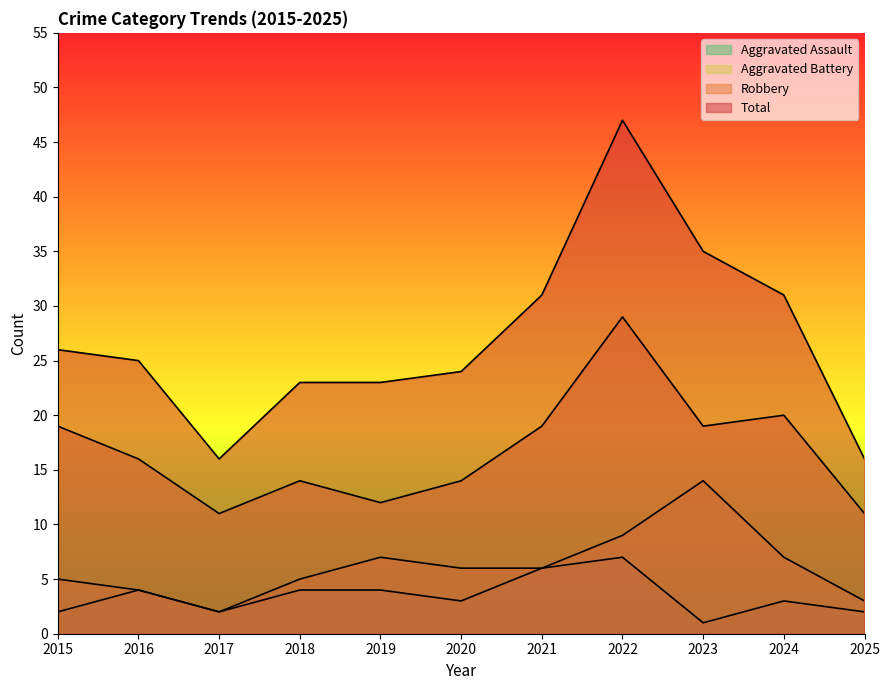

The Aggravated Battery series shows 6 at 2020. True or false?

True